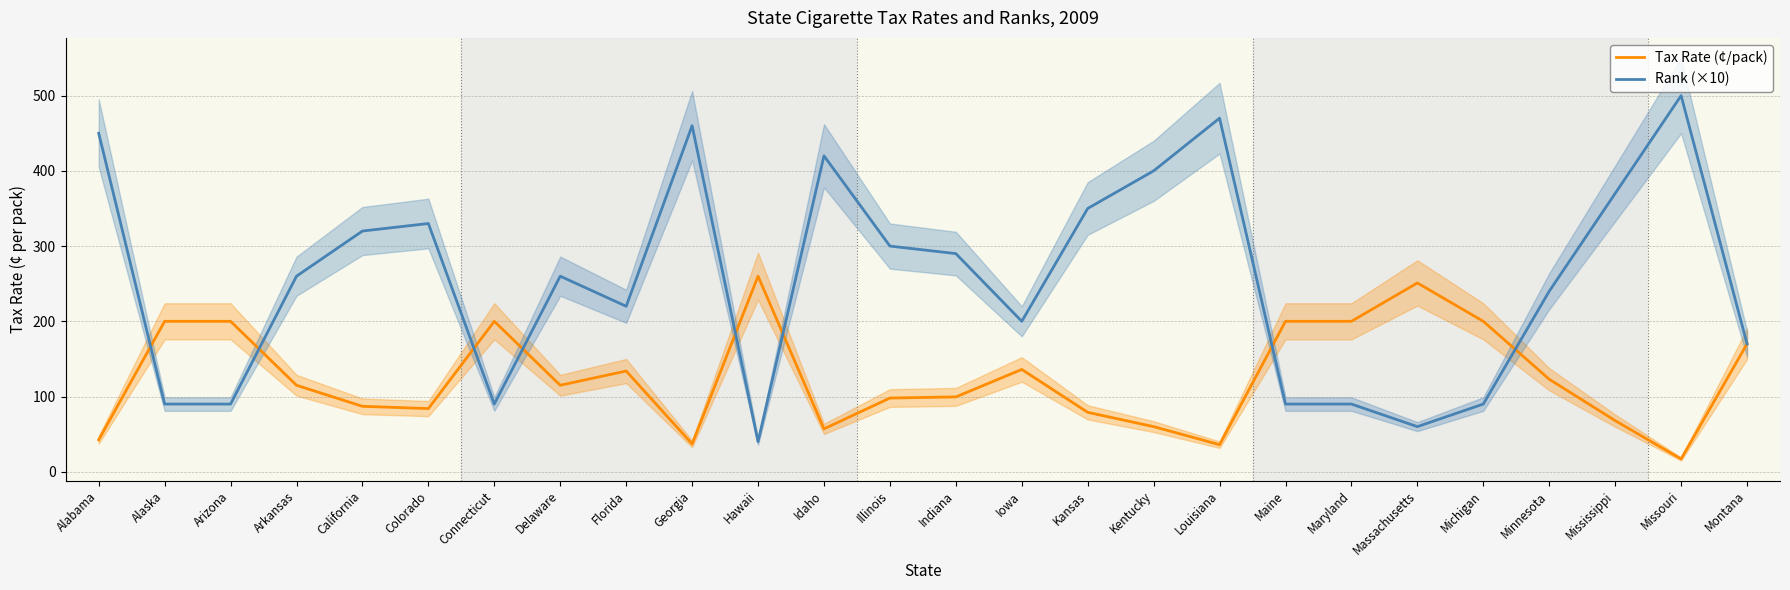

True or false: Tax Rate (¢/pack) has a value of 200.0 at Maryland.

True